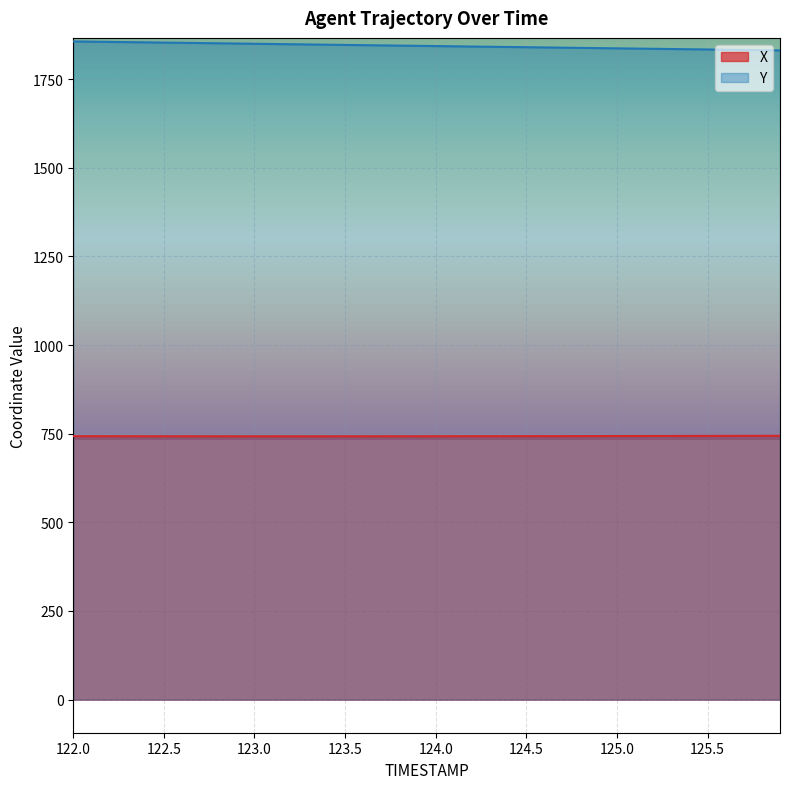

At which category is the sum across all series the highest?

122.0